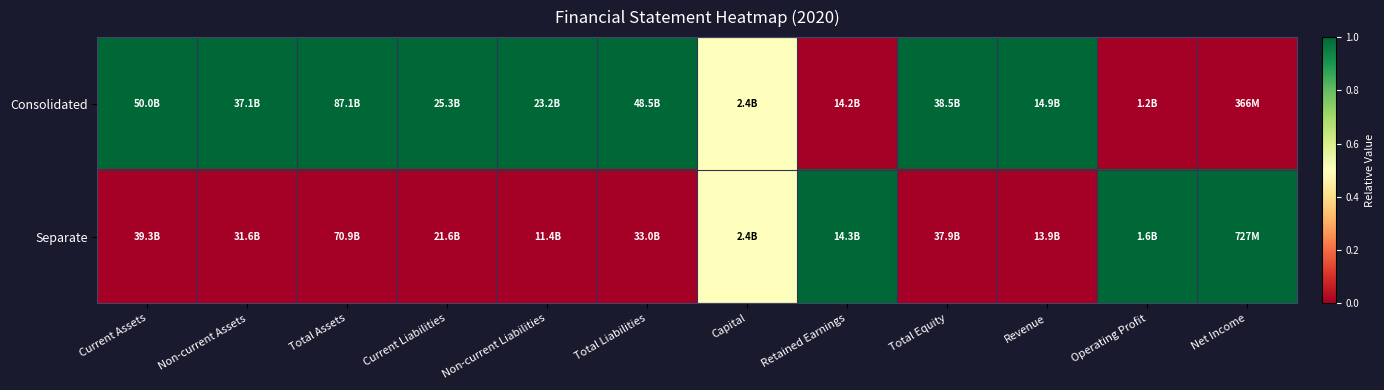

Reading left to right, transcribe all the data shown in this chart.

Consolidated: Current Assets=1.0	Non-current Assets=1.0	Total Assets=1.0	Current Liabilities=1.0	Non-current Liabilities=1.0	Total Liabilities=1.0	Capital=0.5	Retained Earnings=0.0	Total Equity=1.0	Revenue=1.0	Operating Profit=0.0	Net Income=0.0
Separate: Current Assets=0.0	Non-current Assets=0.0	Total Assets=0.0	Current Liabilities=0.0	Non-current Liabilities=0.0	Total Liabilities=0.0	Capital=0.5	Retained Earnings=1.0	Total Equity=0.0	Revenue=0.0	Operating Profit=1.0	Net Income=1.0